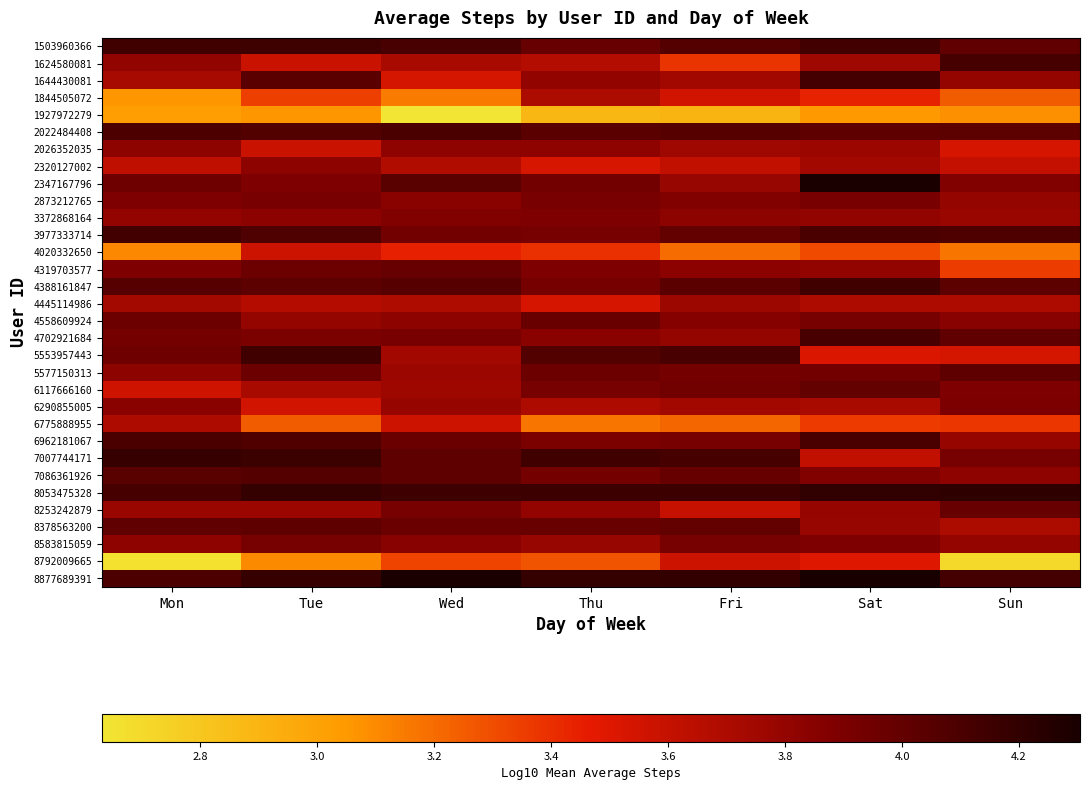

What is the total value across all series at Thu?

121.6